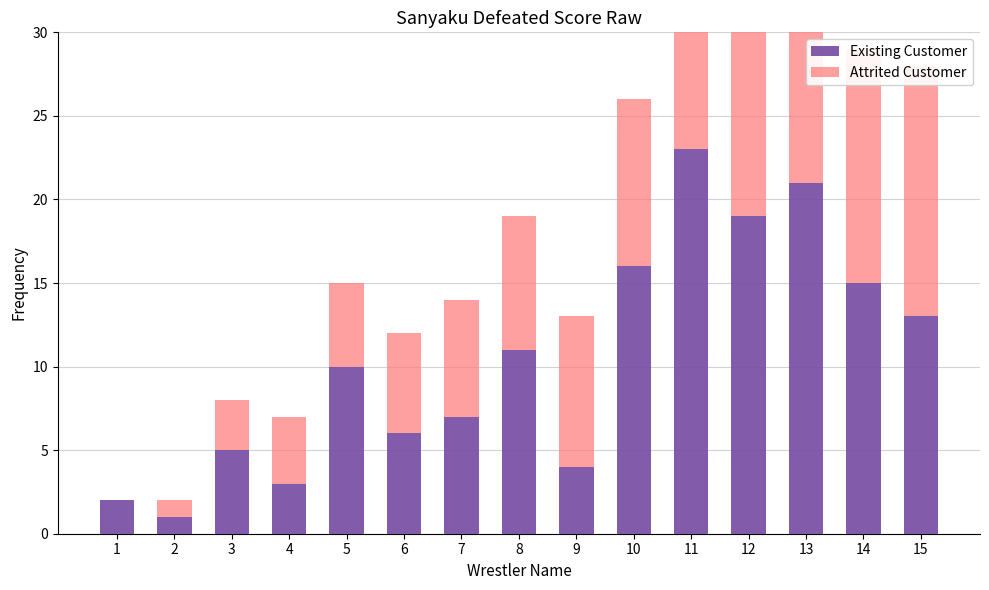

What is the sum of all Existing Customer values?

156